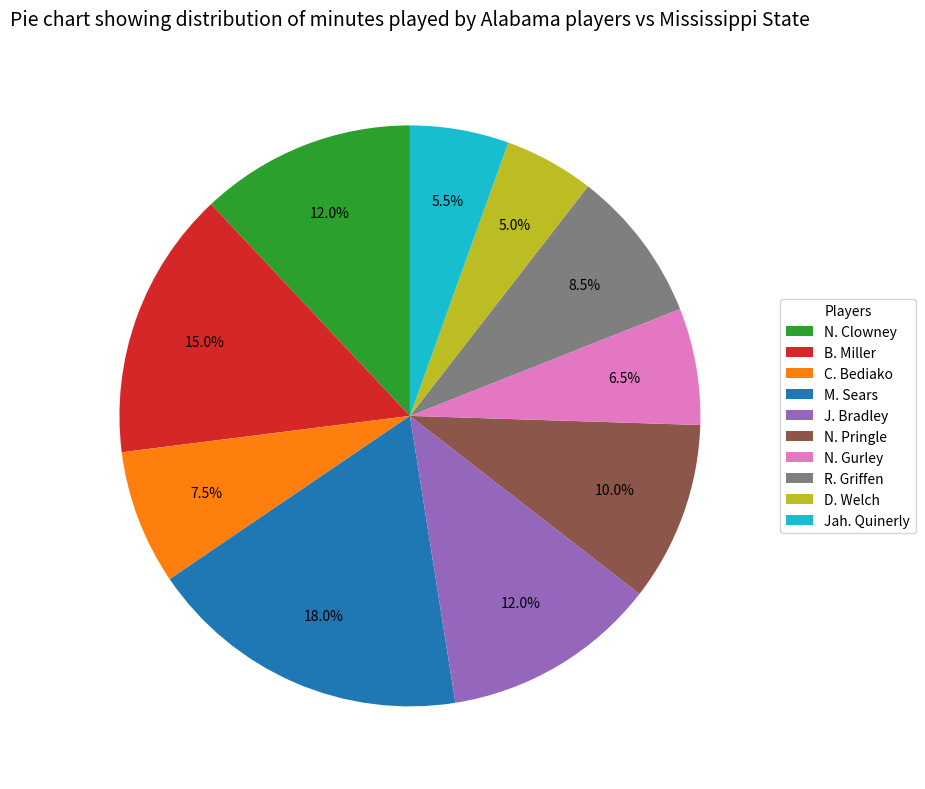

What is the smallest slice in the pie chart?

D. Welch